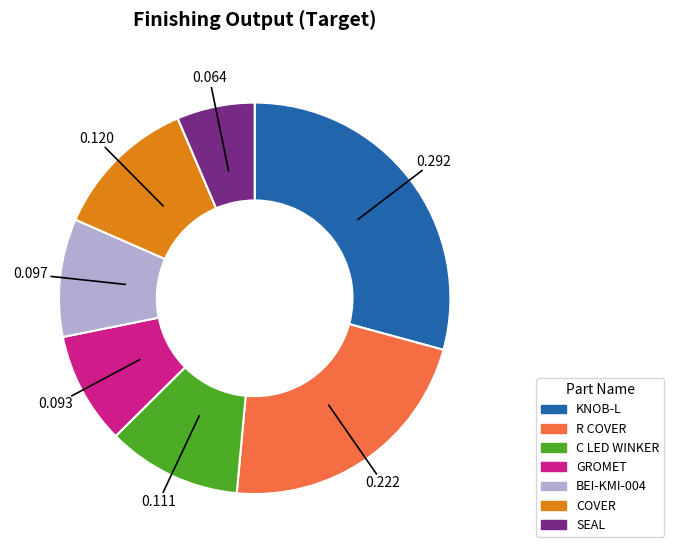

Count the number of slices in the pie.

7